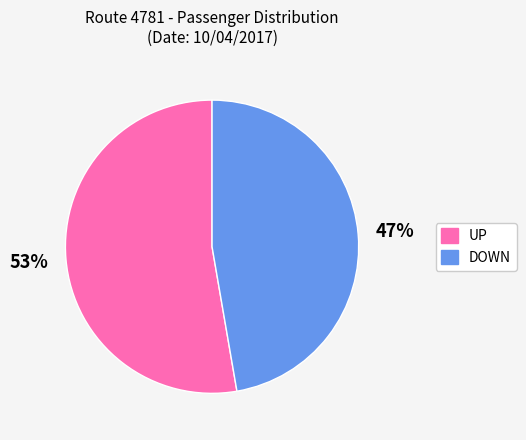

Which category has the smallest portion of the pie?

DOWN